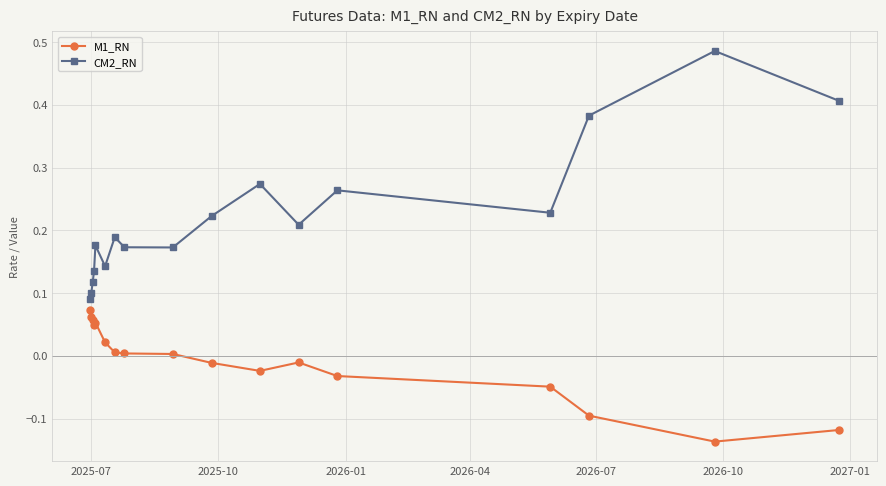

Does the chart have visible grid lines?

Yes